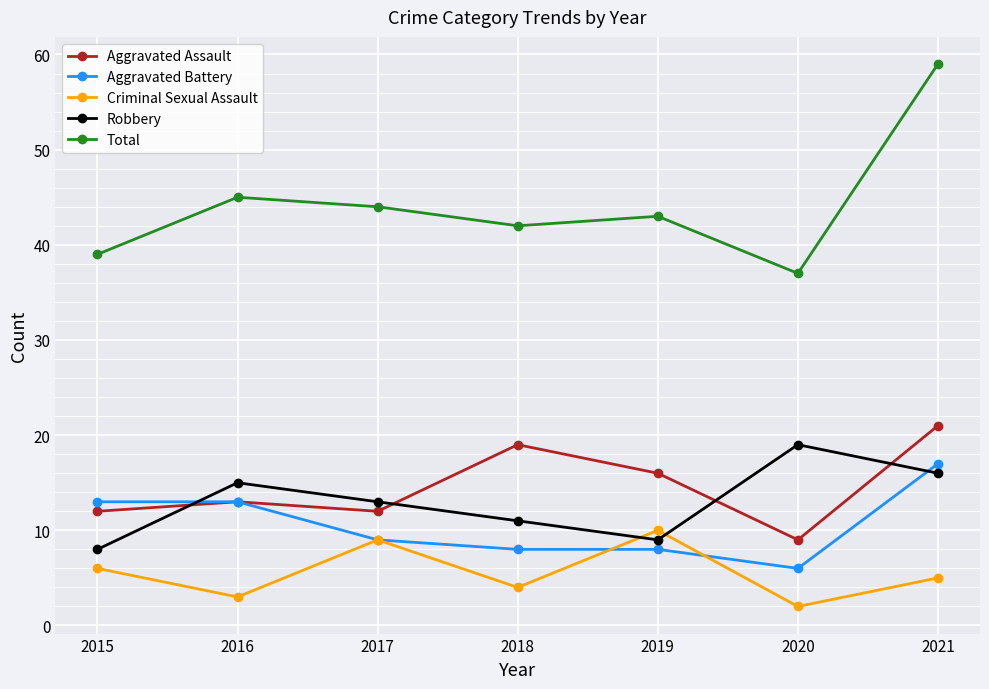

The Criminal Sexual Assault series shows 13 at 2017. True or false?

False